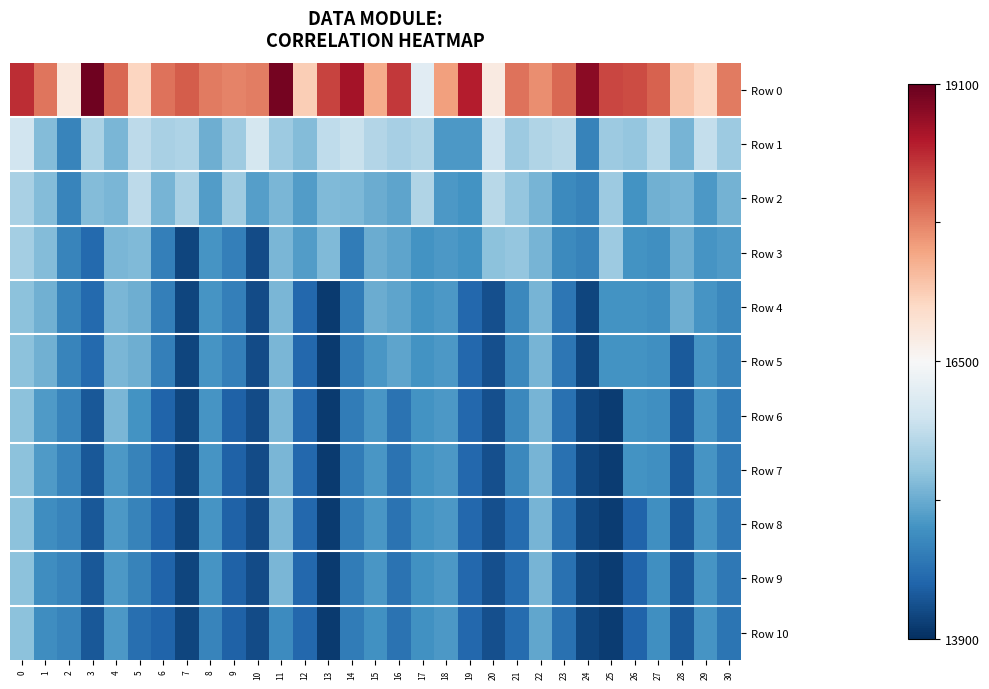

What is the maximum value shown in the chart?

19020.0